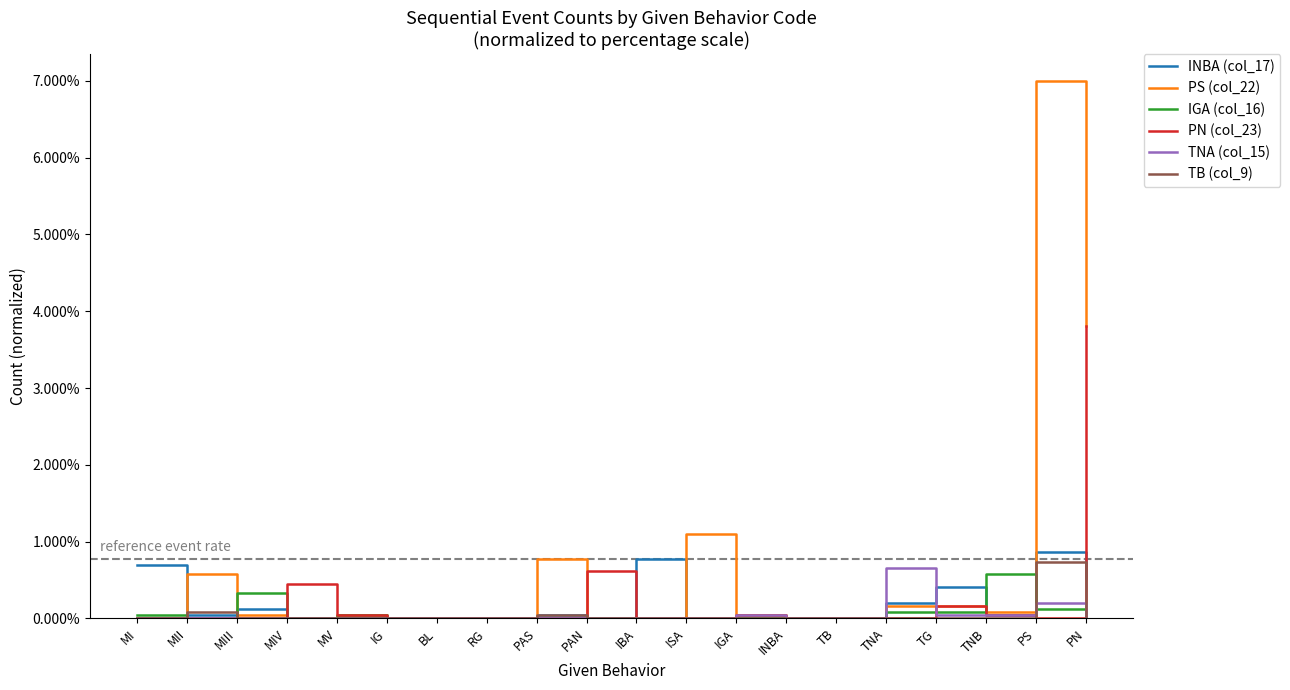

In IGA (col_16), how many points are lower than both neighbors (excluding endpoints)?

2